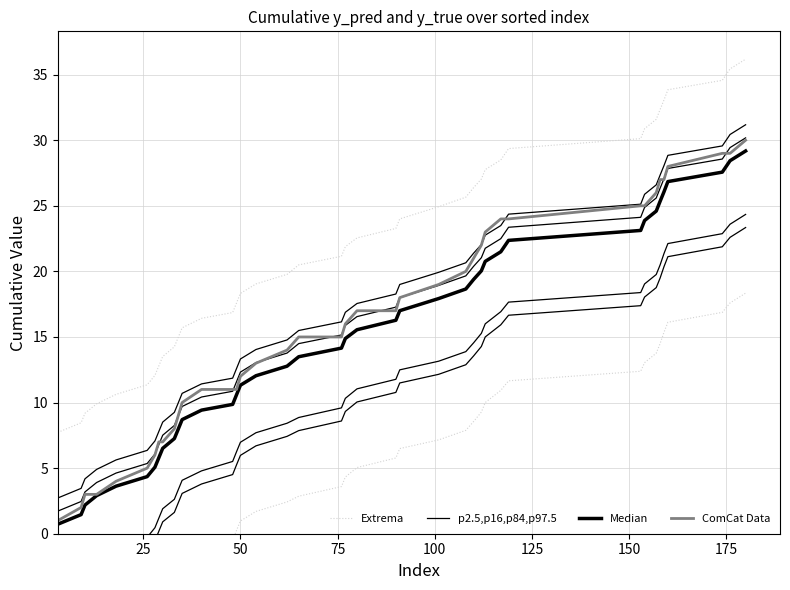

What is the sum of all Extrema values?

869.6